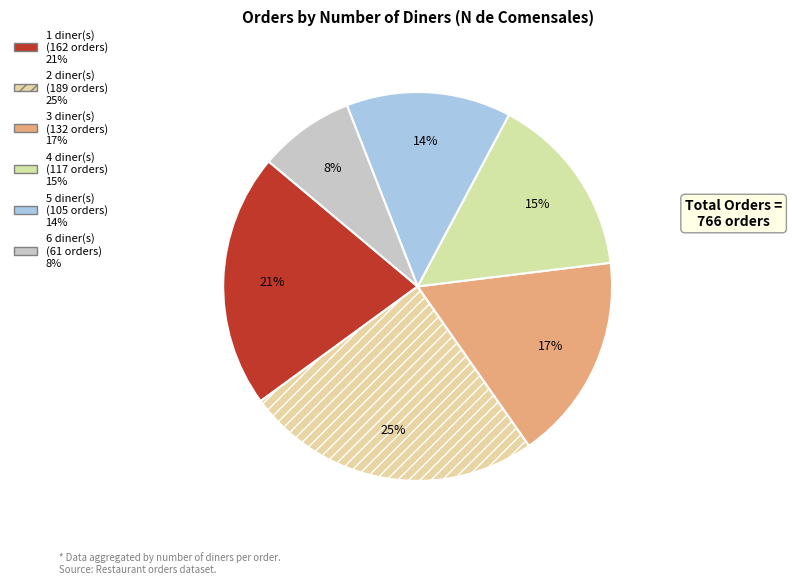

Rank the categories by value from highest to lowest.

2, 1, 3, 4, 5, 6